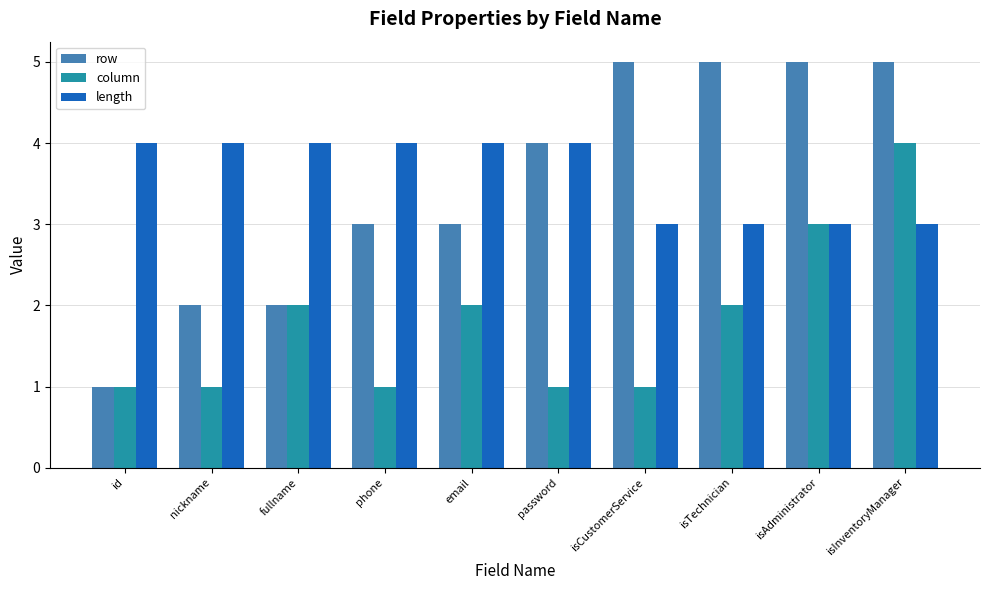

What is the sum of the row values at nickname and isAdministrator?

7